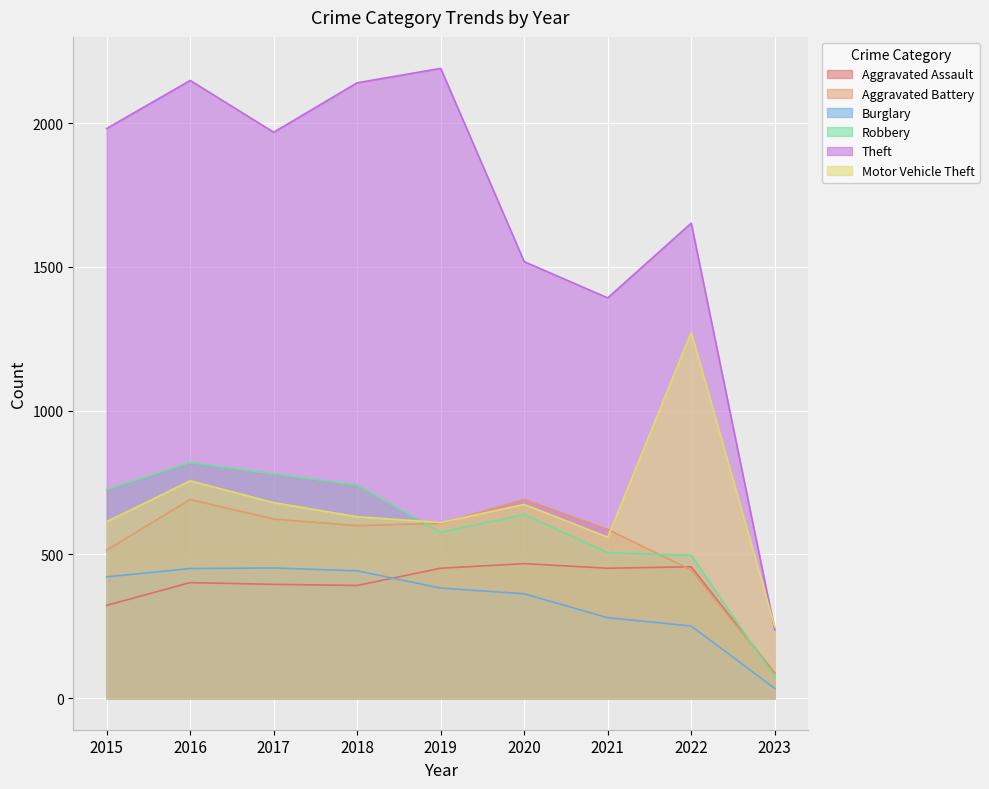

At which label does Motor Vehicle Theft first exceed 631?

2016